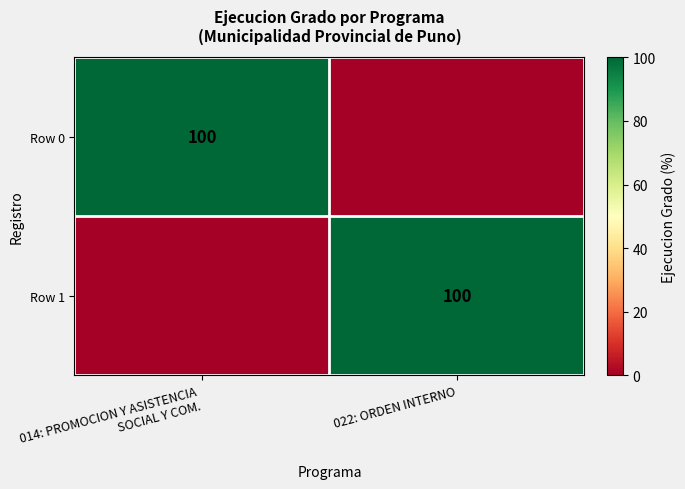

True or false: Row 1 has a value of 100 at 022: ORDEN INTERNO.

True